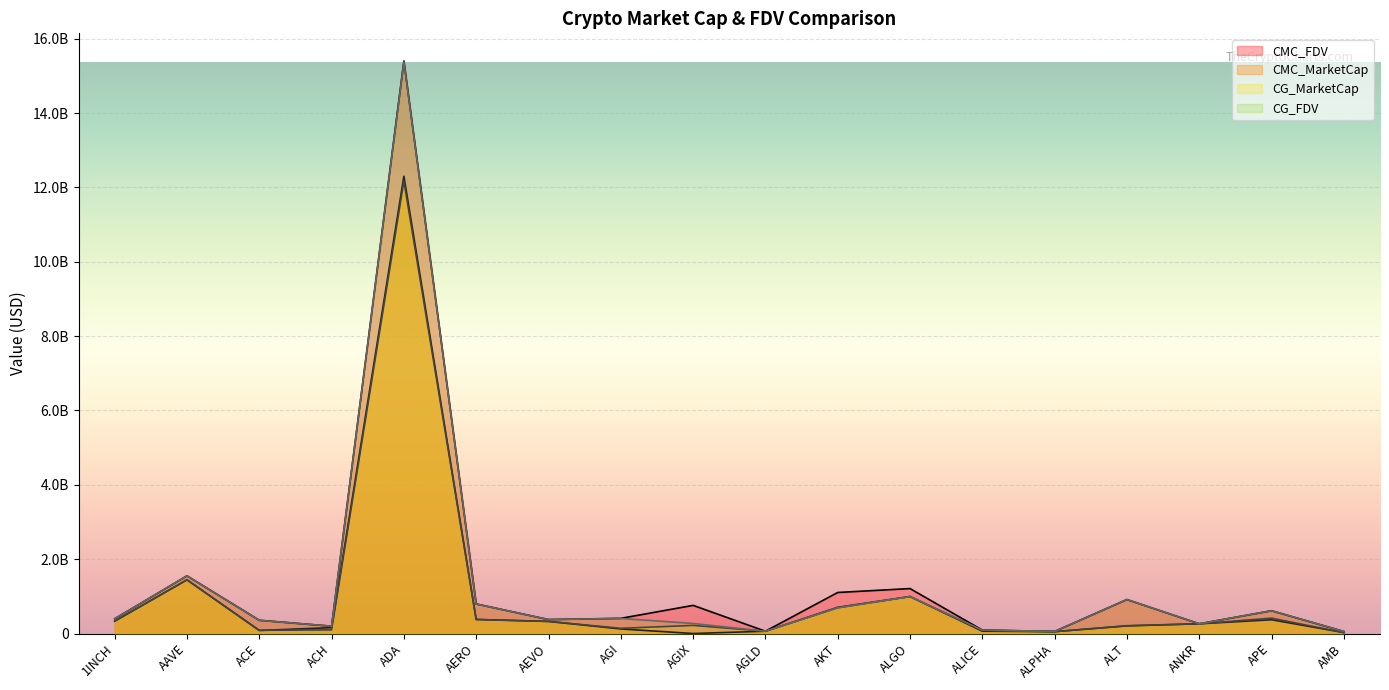

True or false: CG_FDV and CG_MarketCap intersect in this chart.

False